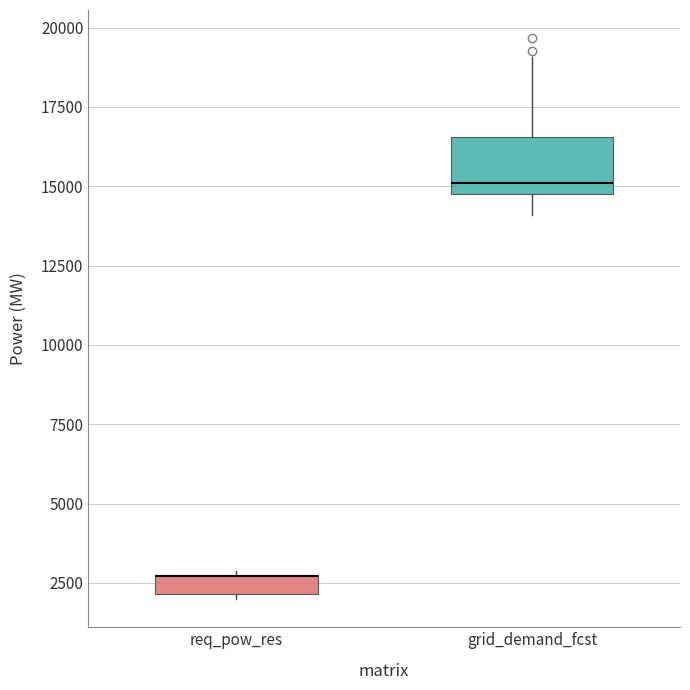

Where is the upper edge of the box for req_pow_res on the y-axis? The values are not printed on the chart, so give them approximately, as read against the axis.

3000